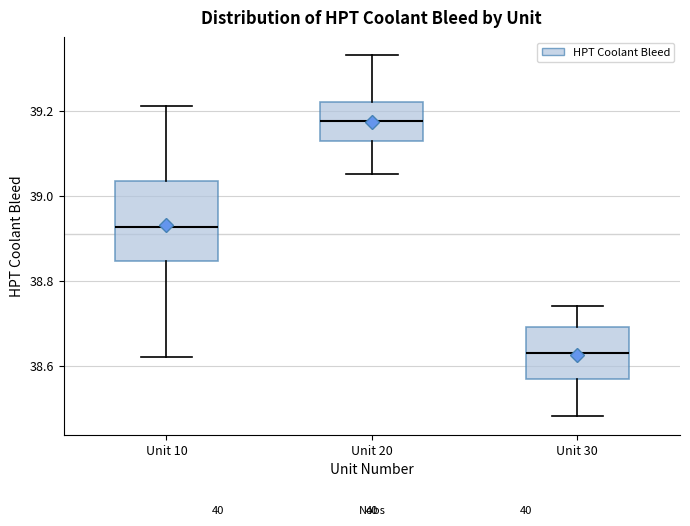

Reading left to right, transcribe this box plot: for each box, give where its median line is, the range the box spans, and where its two whiskers end, as read against the y-axis. The values are not printed on the chart, so give them approximately, as read against the axis.

Unit 10: median 38.92, box 38.84 to 39.04, whiskers 38.62 to 39.22
Unit 20: median 39.18, box 39.12 to 39.22, whiskers 39.06 to 39.34
Unit 30: median 38.64, box 38.56 to 38.70, whiskers 38.48 to 38.74